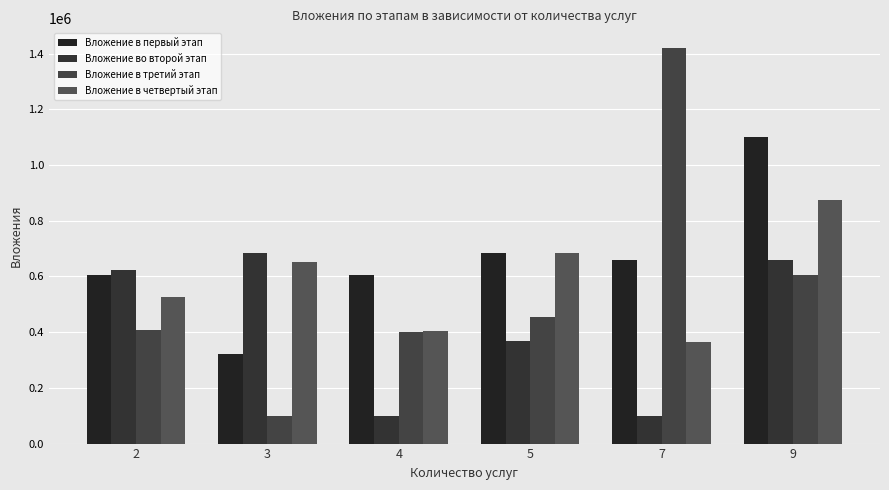

Which series has the largest total across all categories?

Вложение в первый этап